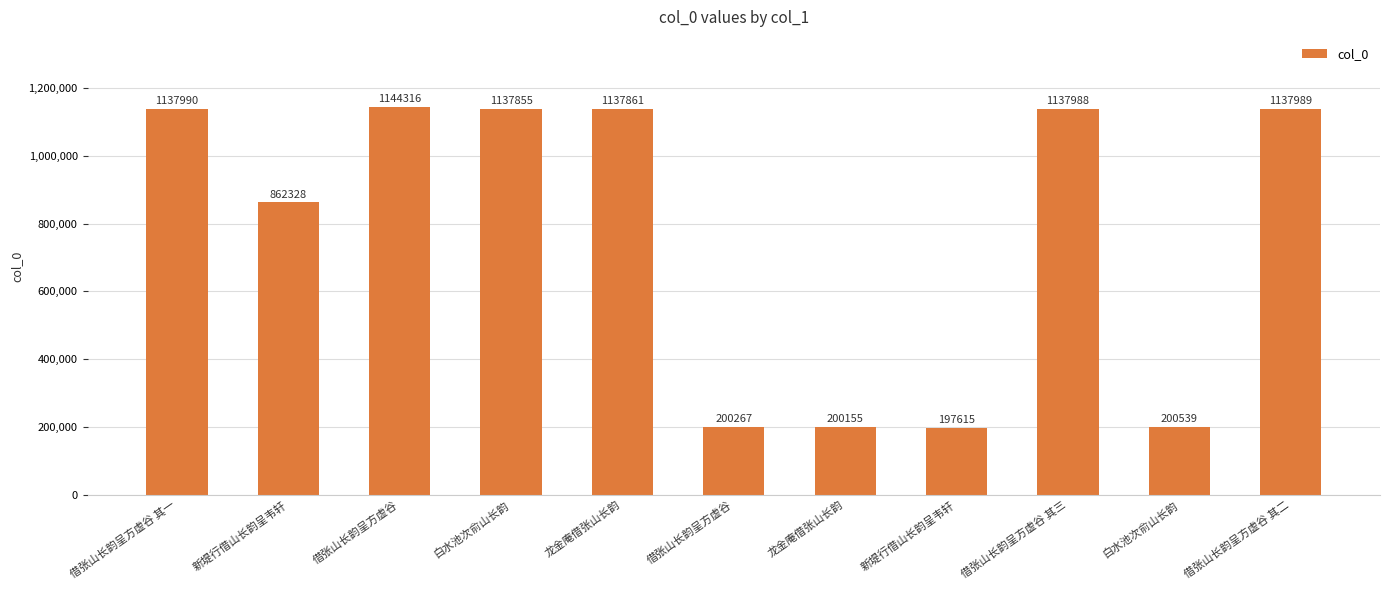

Reading left to right, what are all the values shown in this chart?

借张山长韵呈方虚谷 其一=1137990	新堤行借山长韵呈韦轩=862328	借张山长韵呈方虚谷=1144316	白水池次俞山长韵=1137855	龙金庵借张山长韵=1137861	借张山长韵呈方虚谷=200267	龙金庵借张山长韵=200155	新堤行借山长韵呈韦轩=197615	借张山长韵呈方虚谷 其三=1137988	白水池次俞山长韵=200539	借张山长韵呈方虚谷 其二=1137989